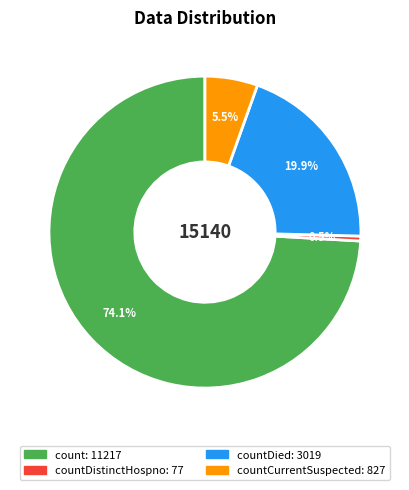

Is there any slice that represents more than half of the pie?

Yes